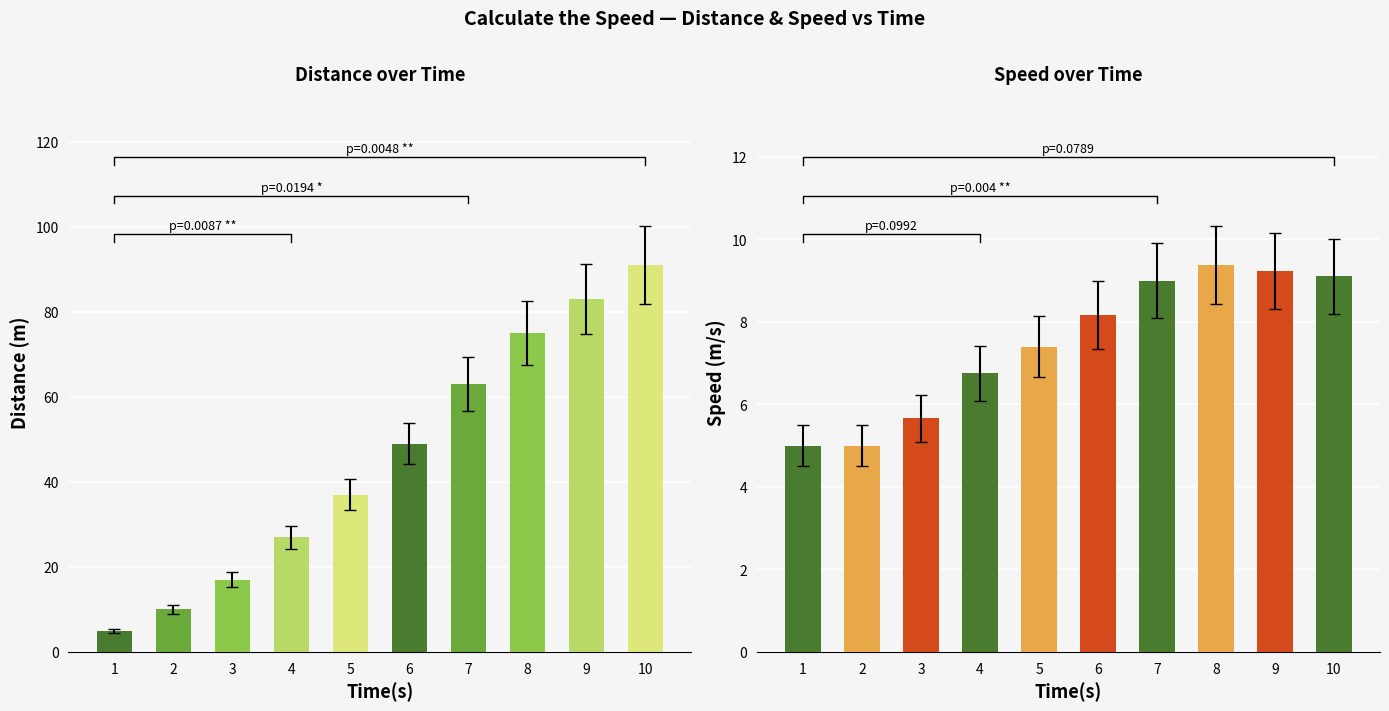

Rank the series by their maximum value, from highest to lowest.

Distance (m), Speed (m/s)